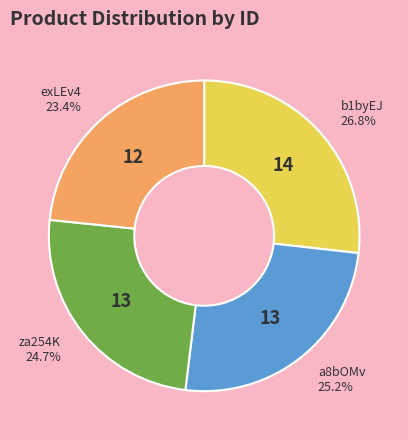

To the nearest percent, what is the difference between the largest and smallest slice percentages?

3%